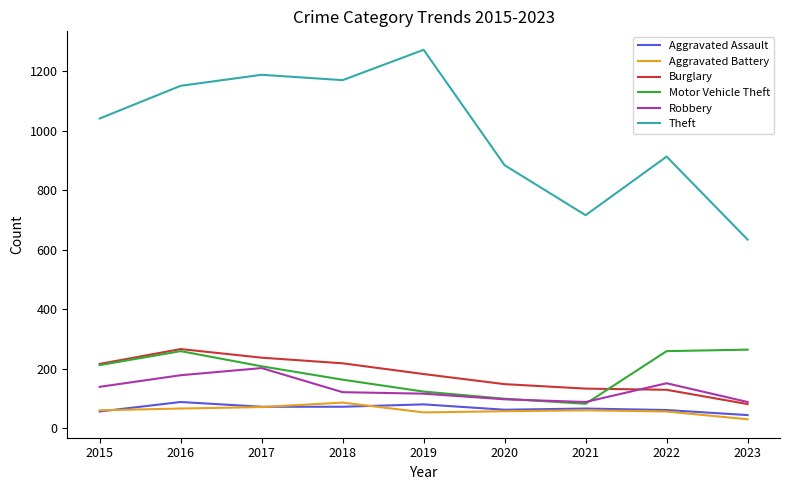

Is it true that Aggravated Battery equals 57 at 2020?

True